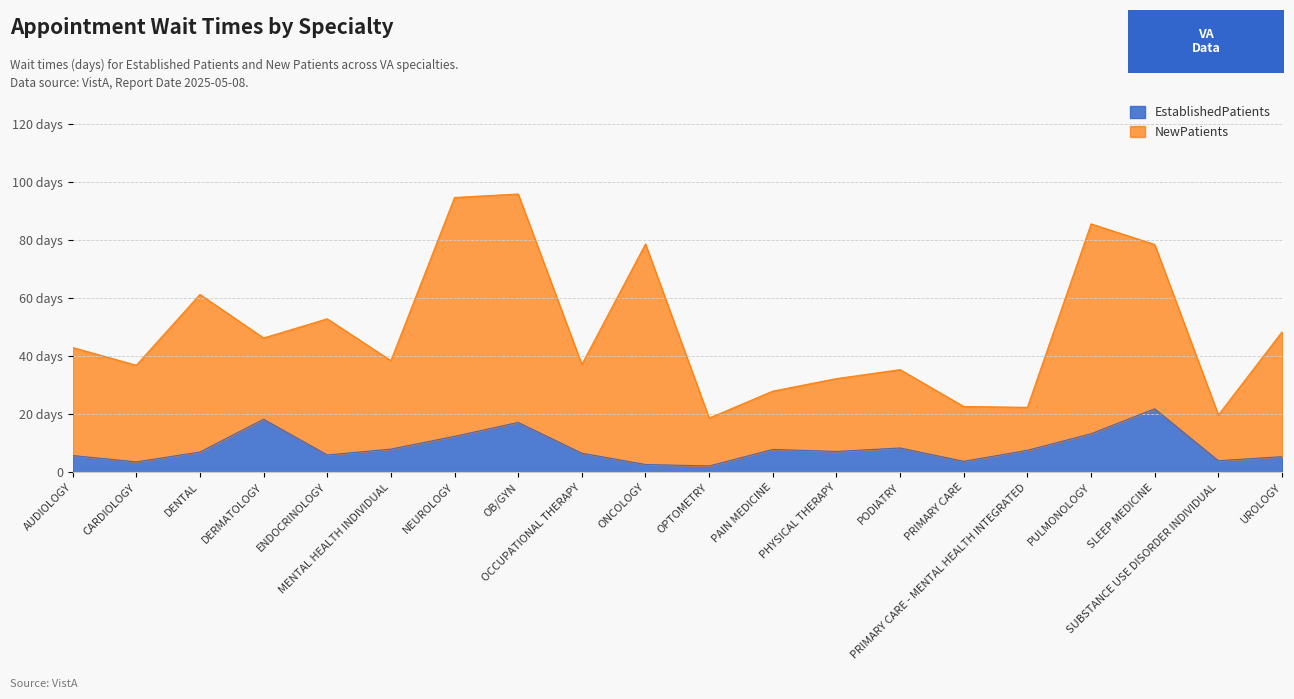

Which series has the largest range (max minus min)?

NewPatients